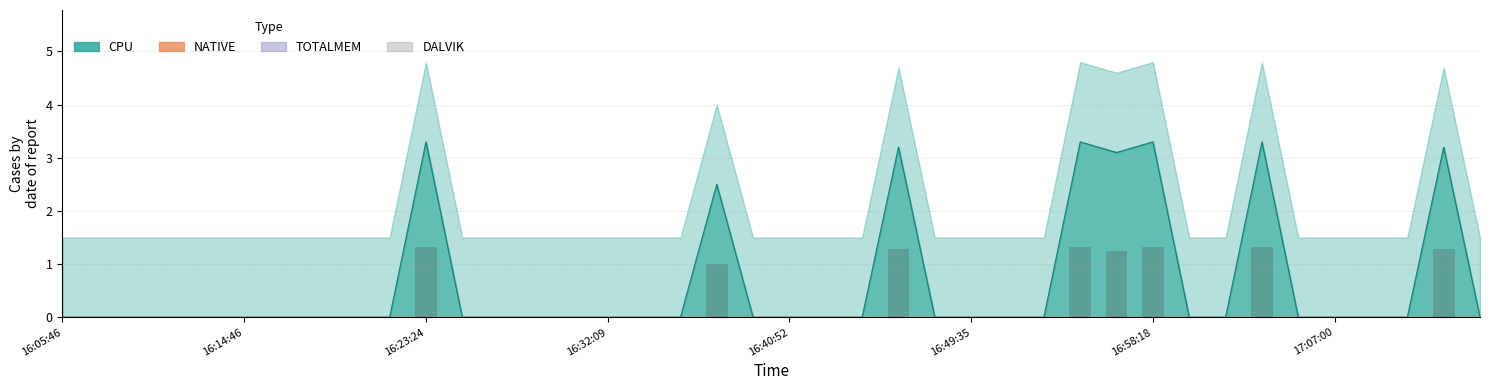

What are all the series names shown in the legend?

CPU, DALVIK, NATIVE, TOTALMEM